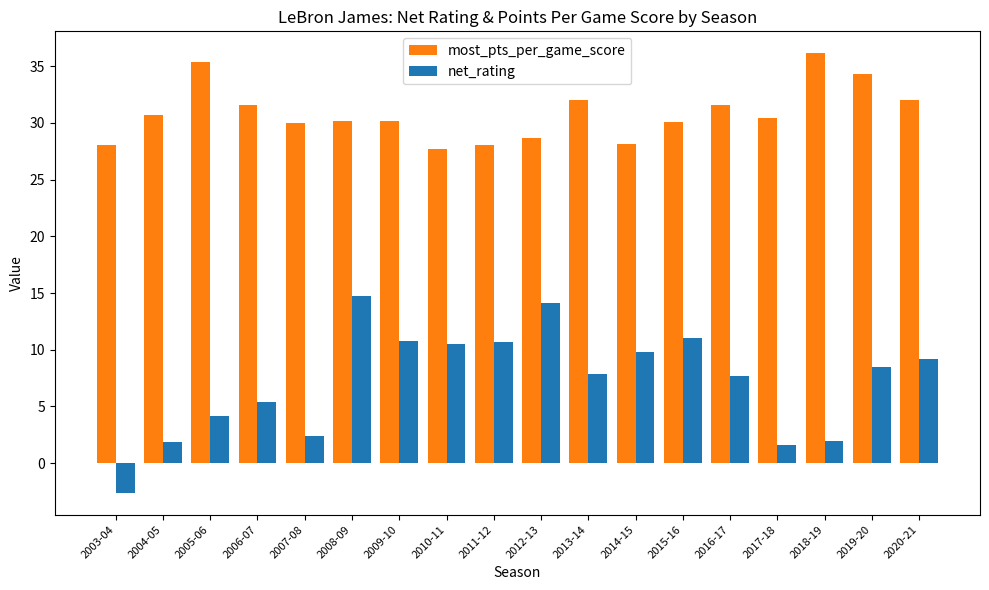

Which series has the largest total across all categories?

most_pts_per_game_score